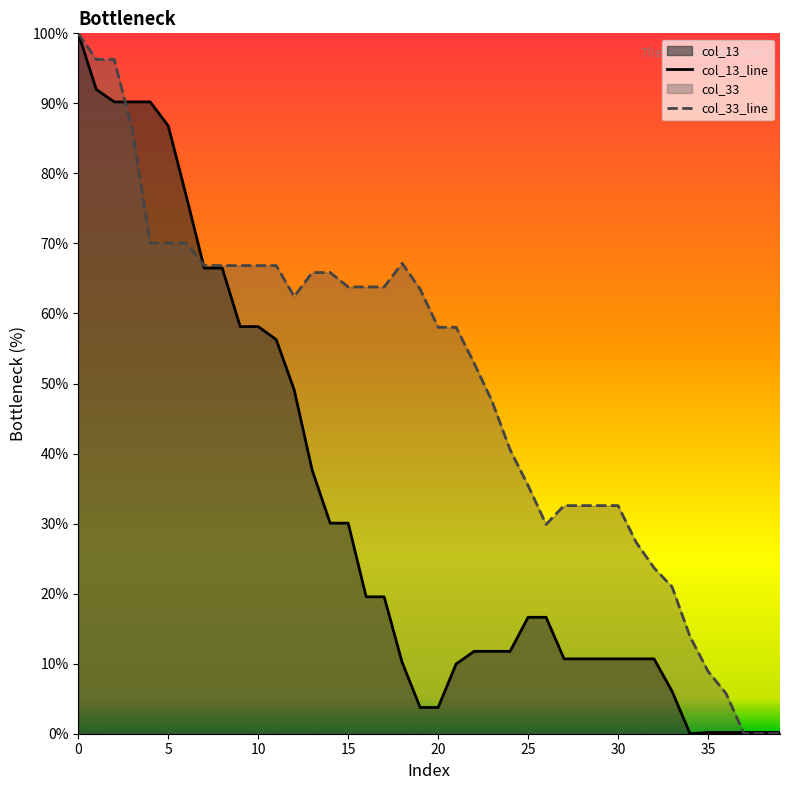

Rank the series by their average value, from highest to lowest.

col_33_line, col_13_line